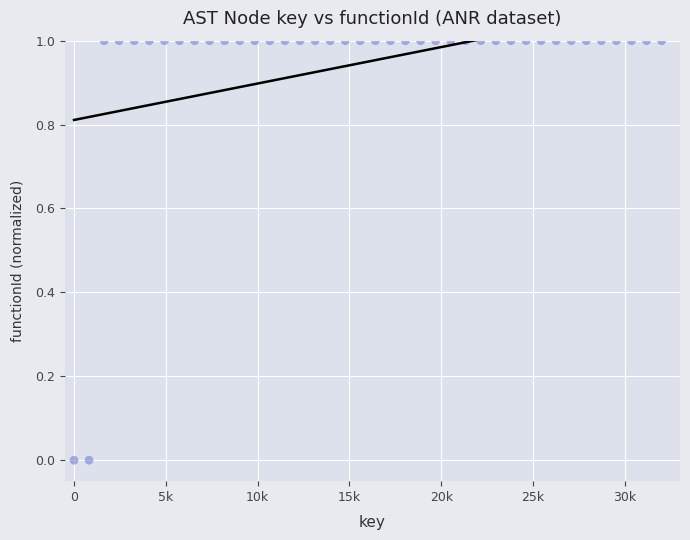

Count the number of points in this scatter plot.

40